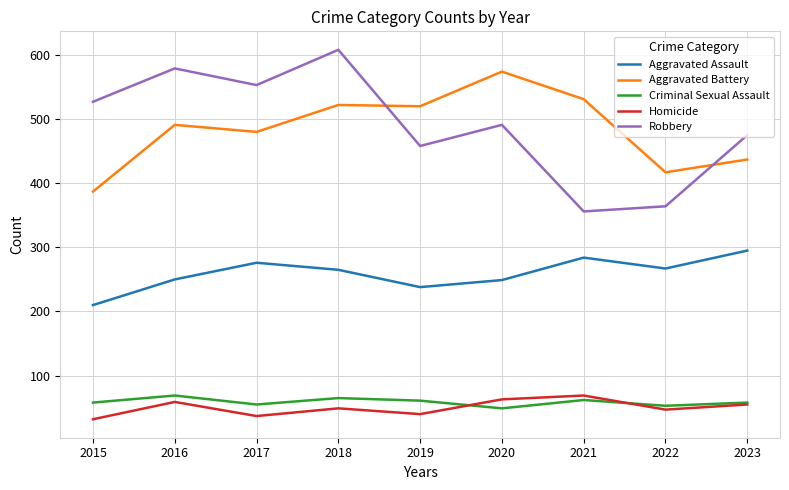

True or false: Robbery has more than 2 interior local peaks.

True